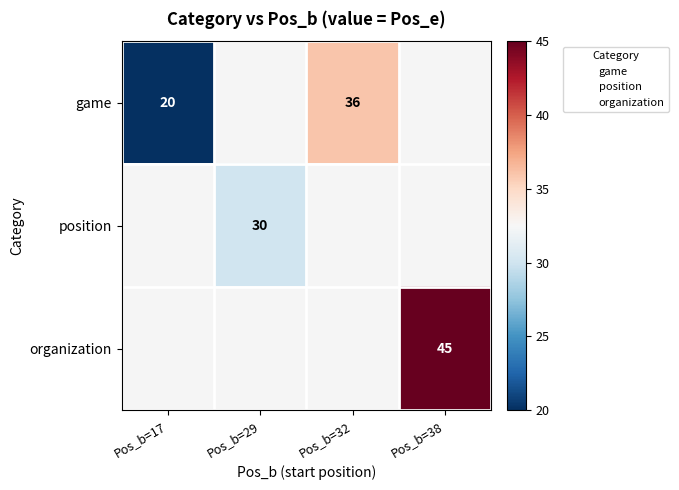

True or false: organization has a value of 23 at Pos_b=38.

False